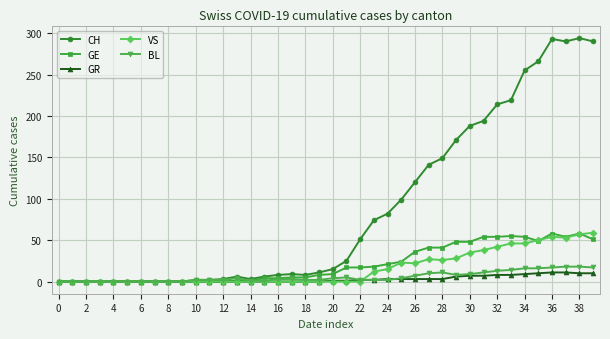

What is the average value of the CH series?

87